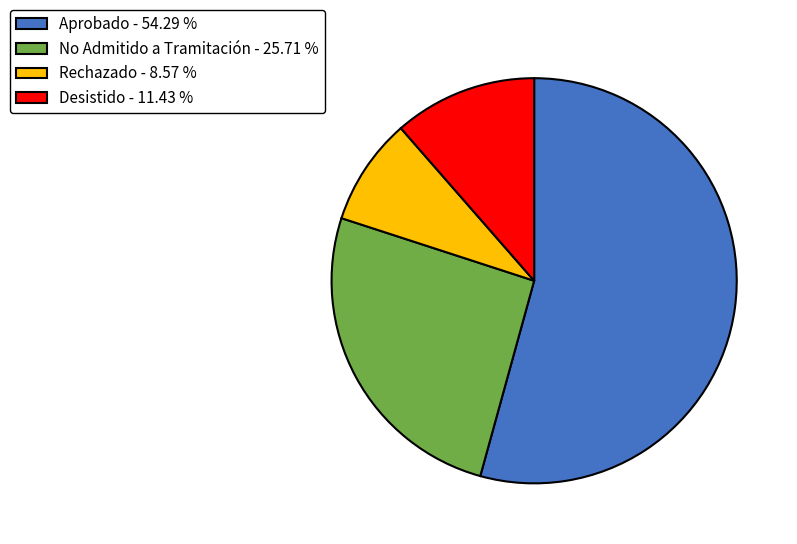

What is the ratio of the value at Aprobado - 54.29 % to the value at Rechazado - 8.57 %?

6.3